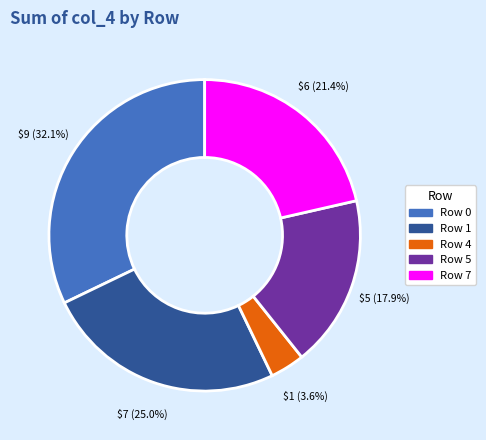

How many slices are in this pie chart?

5